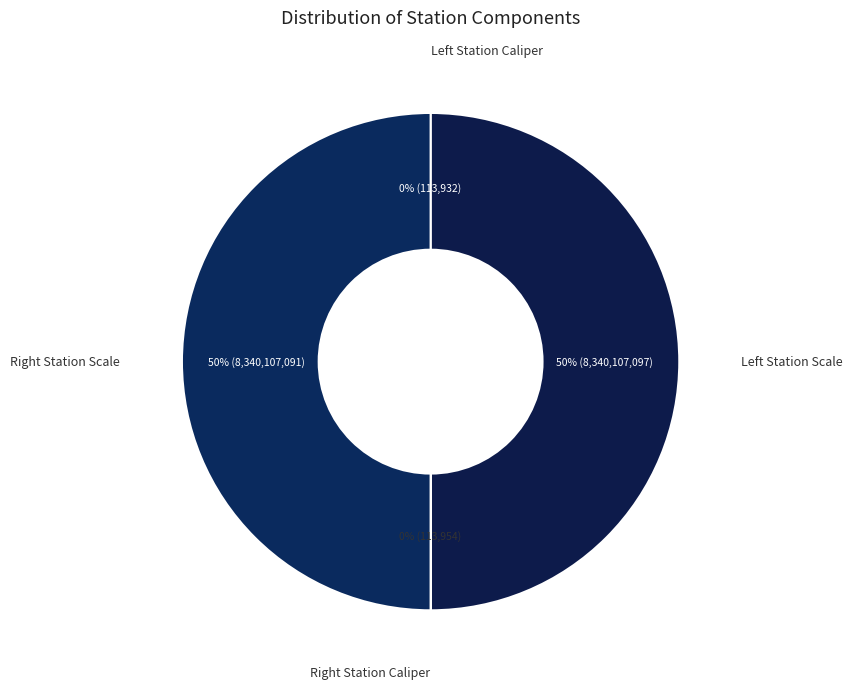

To the nearest percent, what is the difference between the largest and smallest slice percentages?

50%